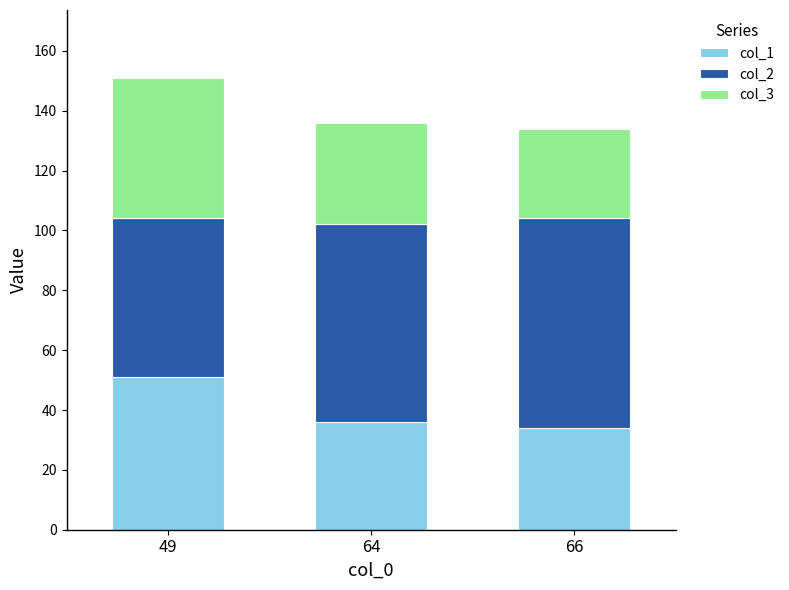

What is the lowest value of the col_1 series?

34